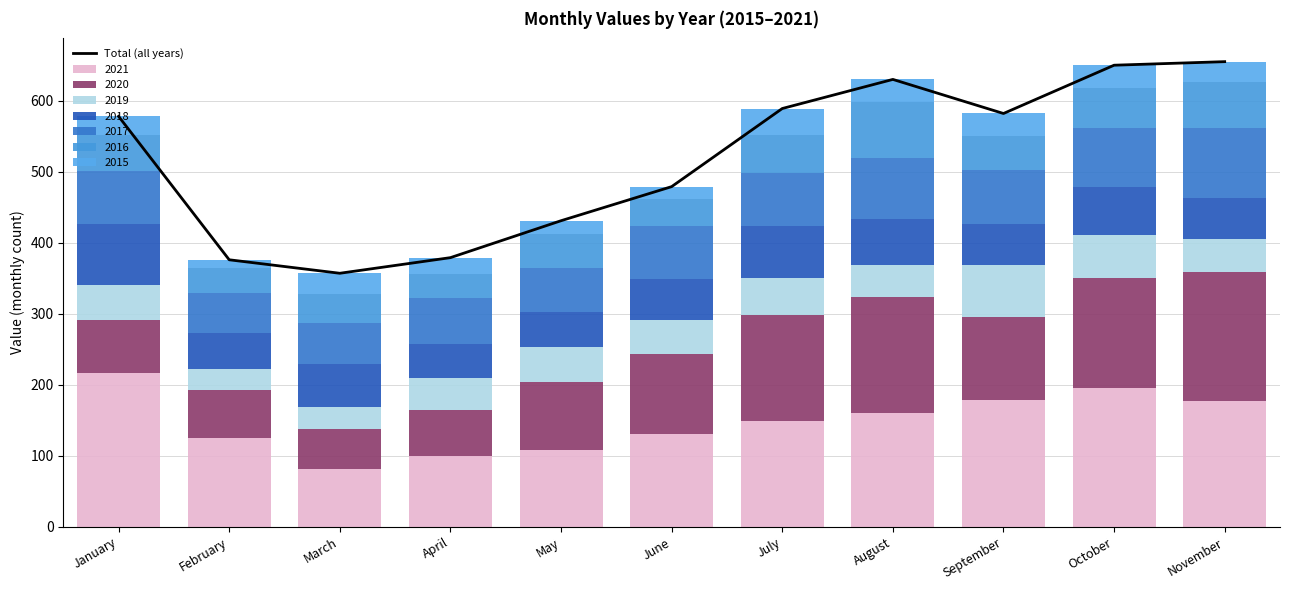

List the labels in order of value, smallest first.

March, February, April, May, June, January, September, July, August, October, November